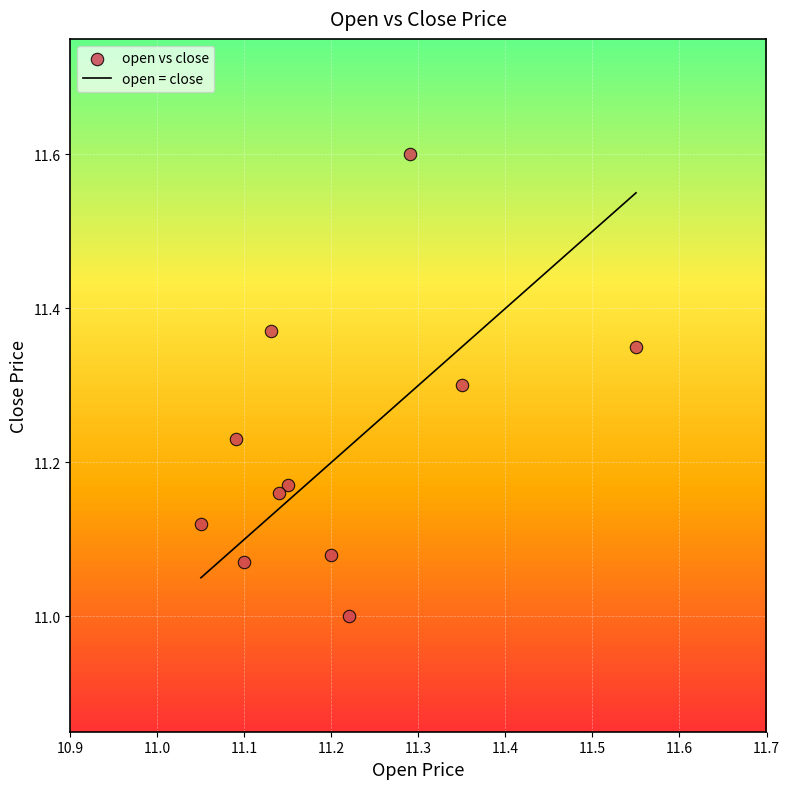

What is the range of X values (max minus min)?

0.5